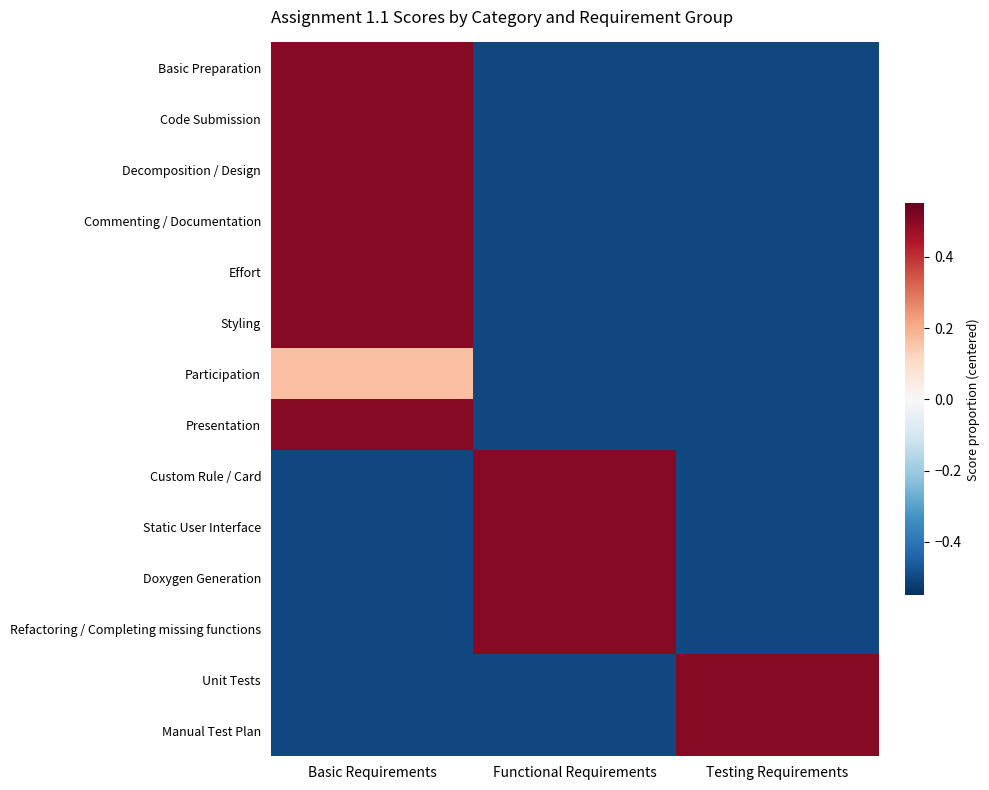

How many data points does each series have?

3